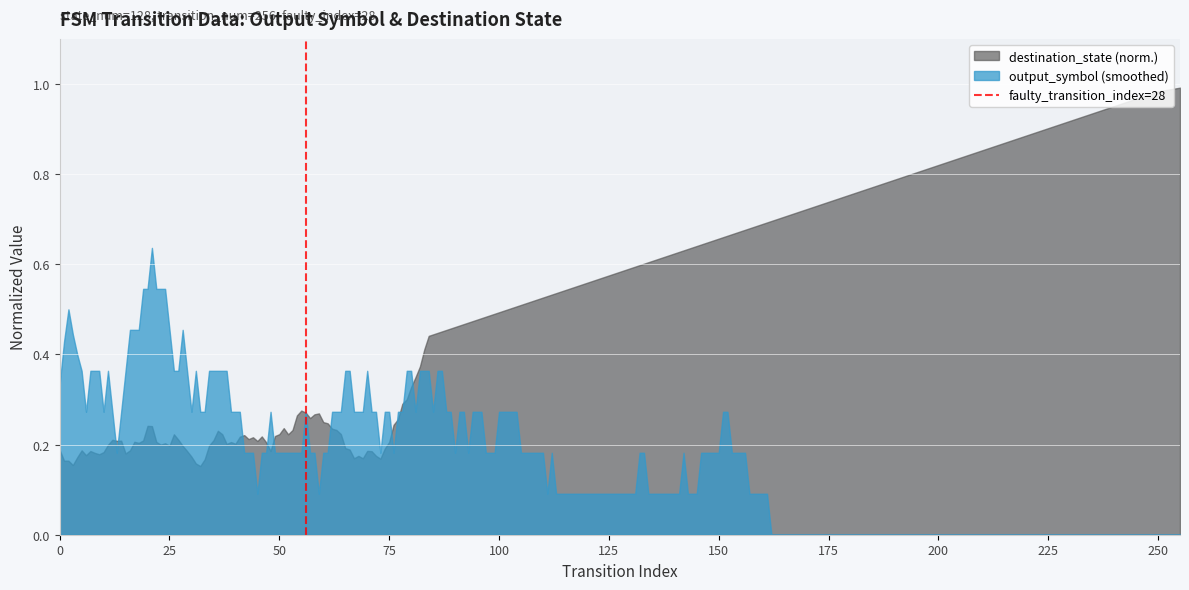

List the series in order of their overall mean, highest first.

destination_state (norm.), output_symbol (smoothed)